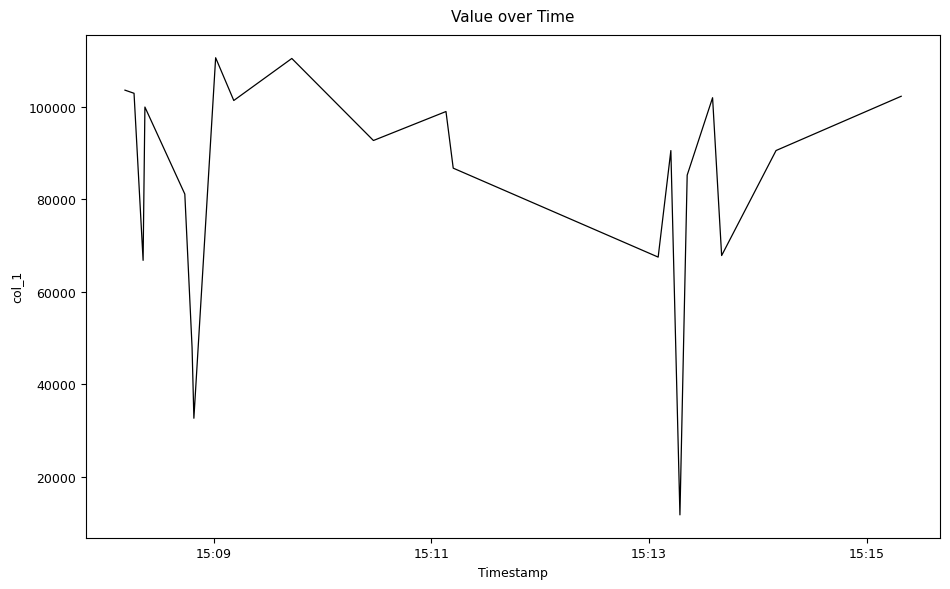

What is the difference between the maximum and minimum values?

98815